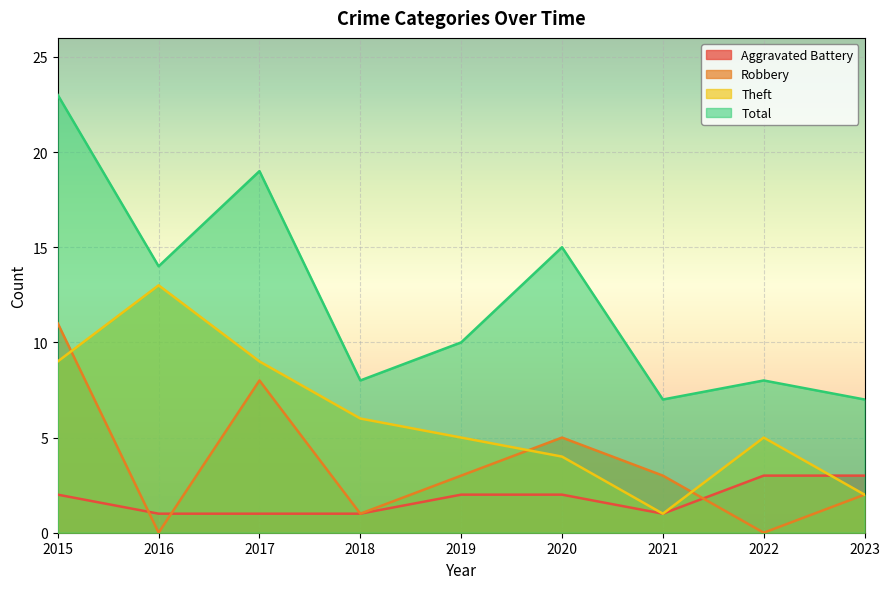

What is the average value of the Robbery series?

4